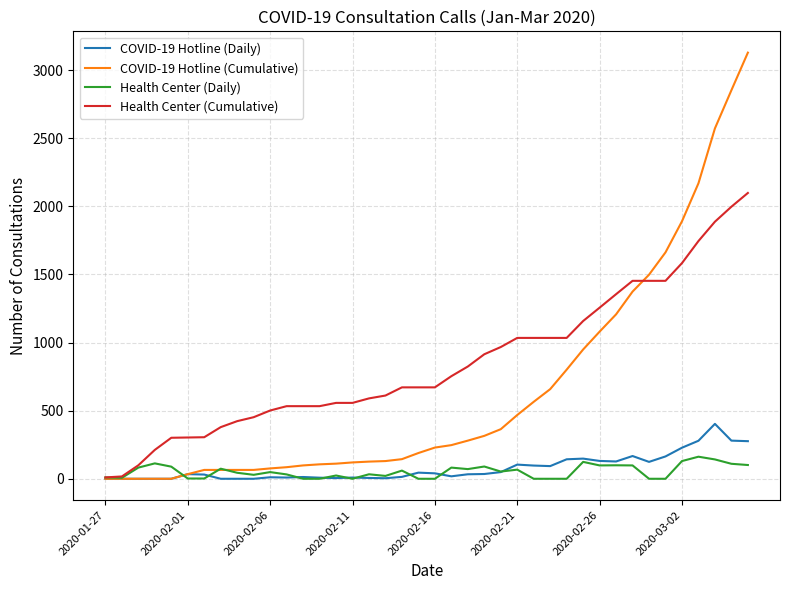

List the series in order of their peak value, lowest first.

Health Center (Daily), COVID-19 Hotline (Daily), Health Center (Cumulative), COVID-19 Hotline (Cumulative)